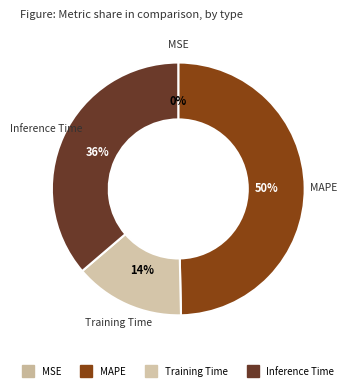

The Training Time slice represents 21% of the pie. True or false?

False